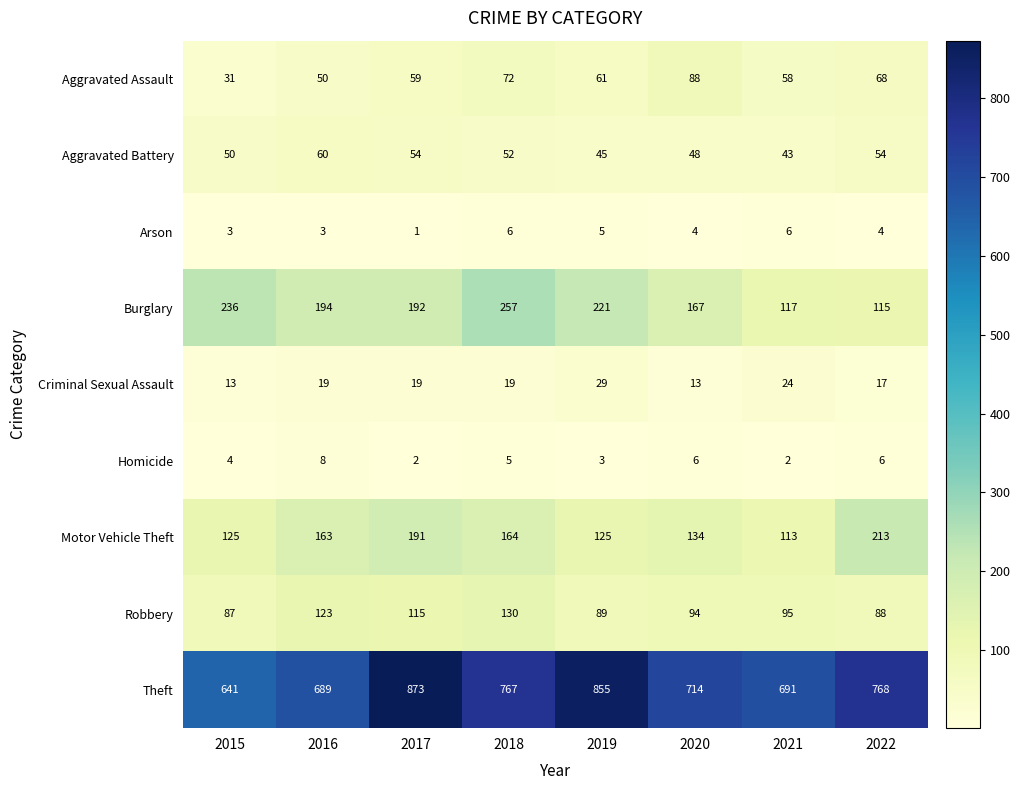

How many distinct data groups are displayed?

9